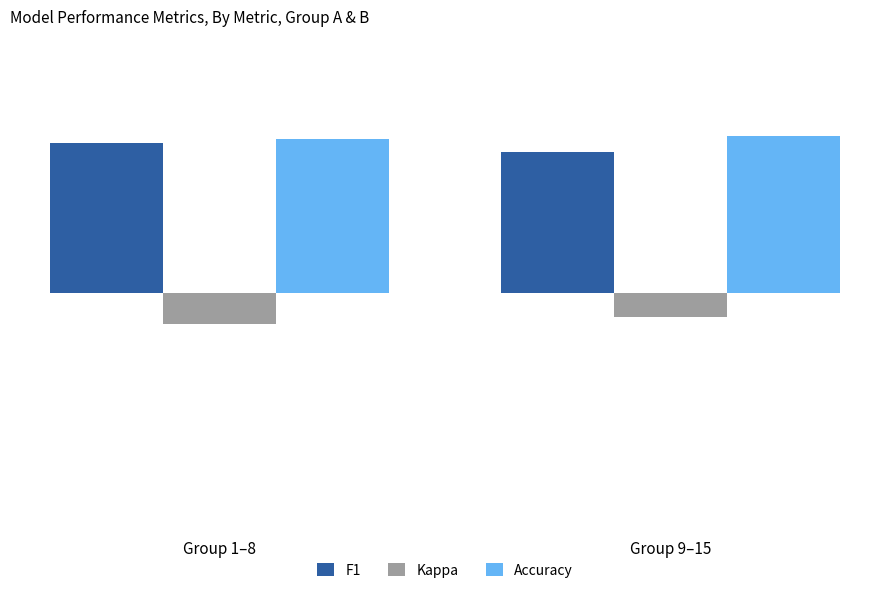

What are all the series names shown in the legend?

F1, Kappa, Accuracy